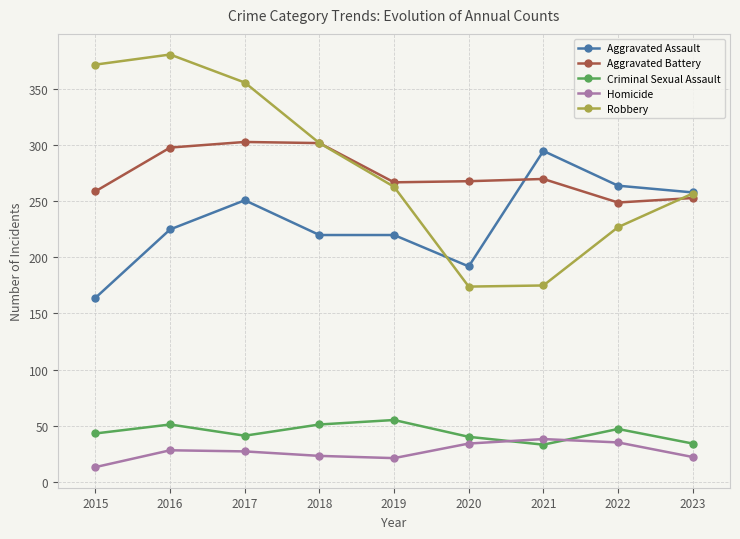

Which series has the largest total across all categories?

Robbery